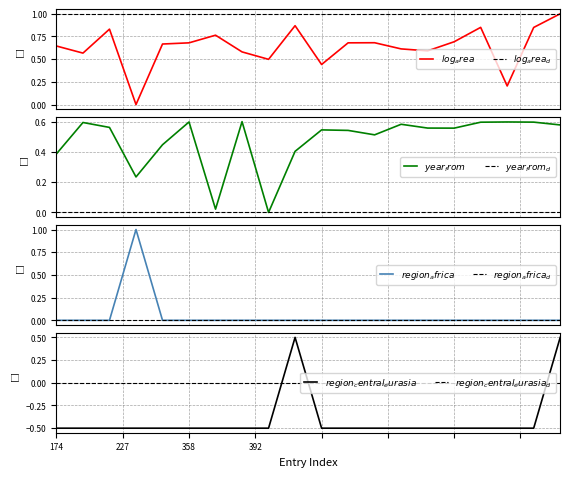

Which category has the highest value in the year_from series?

263